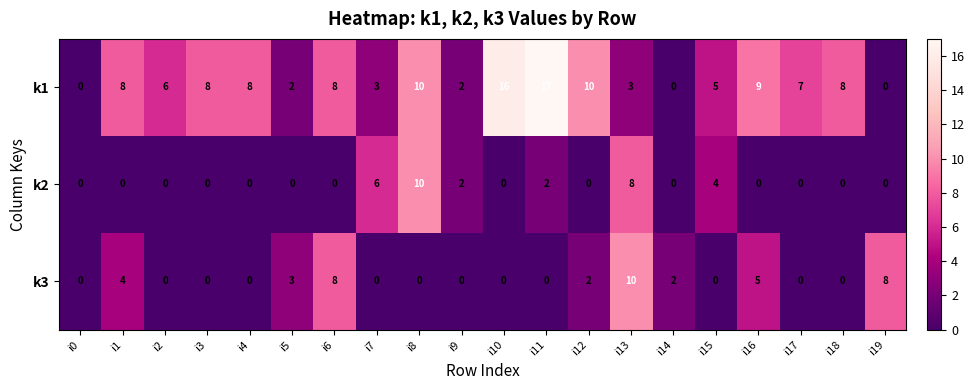

Which series has the largest range (max minus min)?

k1